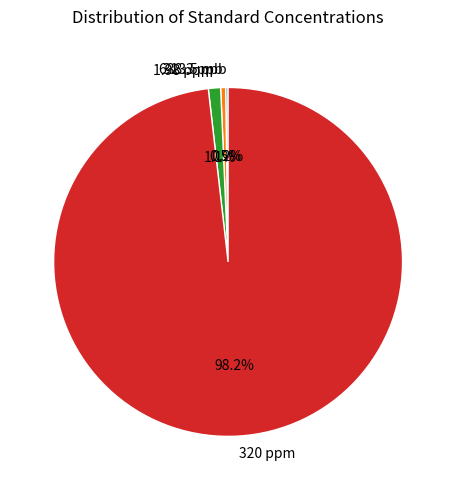

Does 320 ppm represent more than half of the total?

Yes